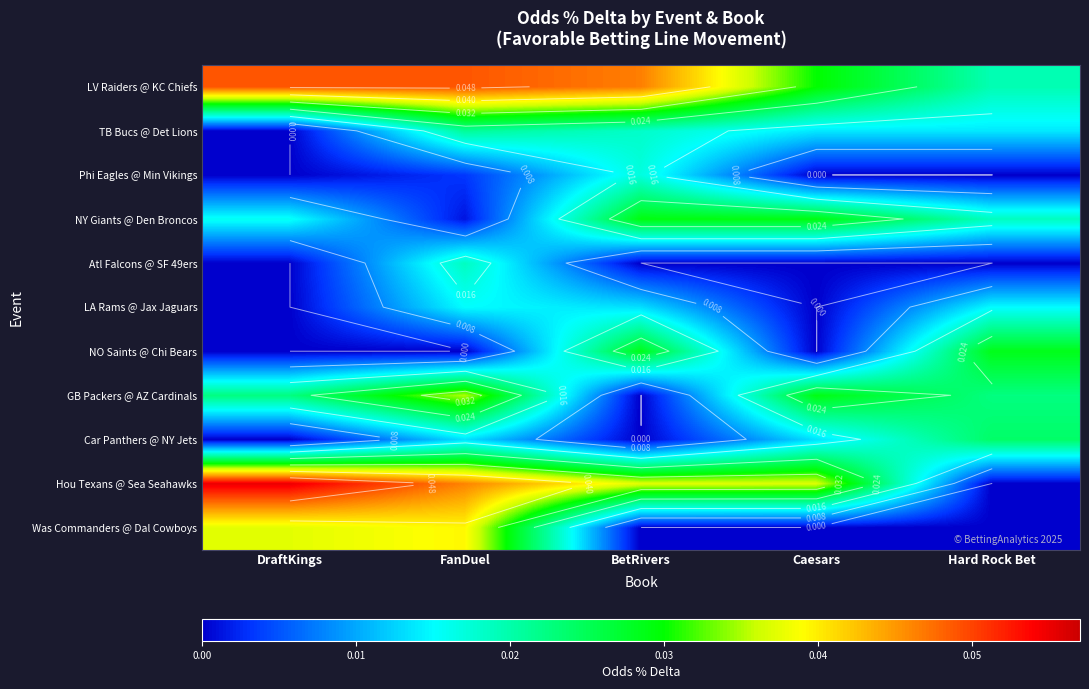

What is the total value across all series at DraftKings?

0.2